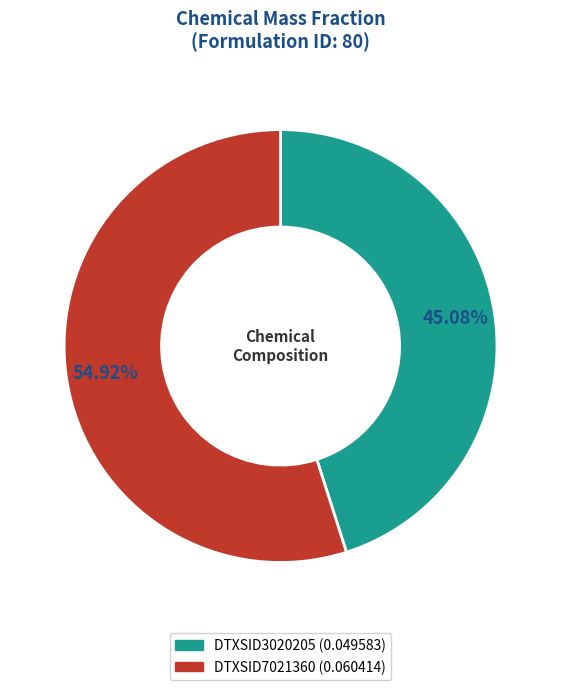

What percentage do DTXSID7021360 and DTXSID3020205 together represent?

100.0%